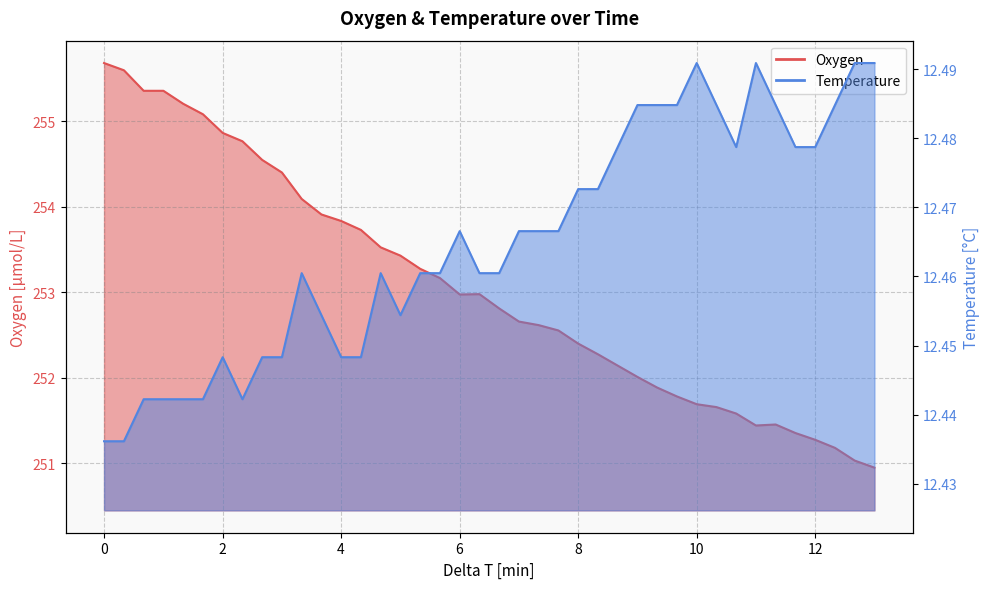

What is the value of the Temperature point at the 6th from the left?

12.4